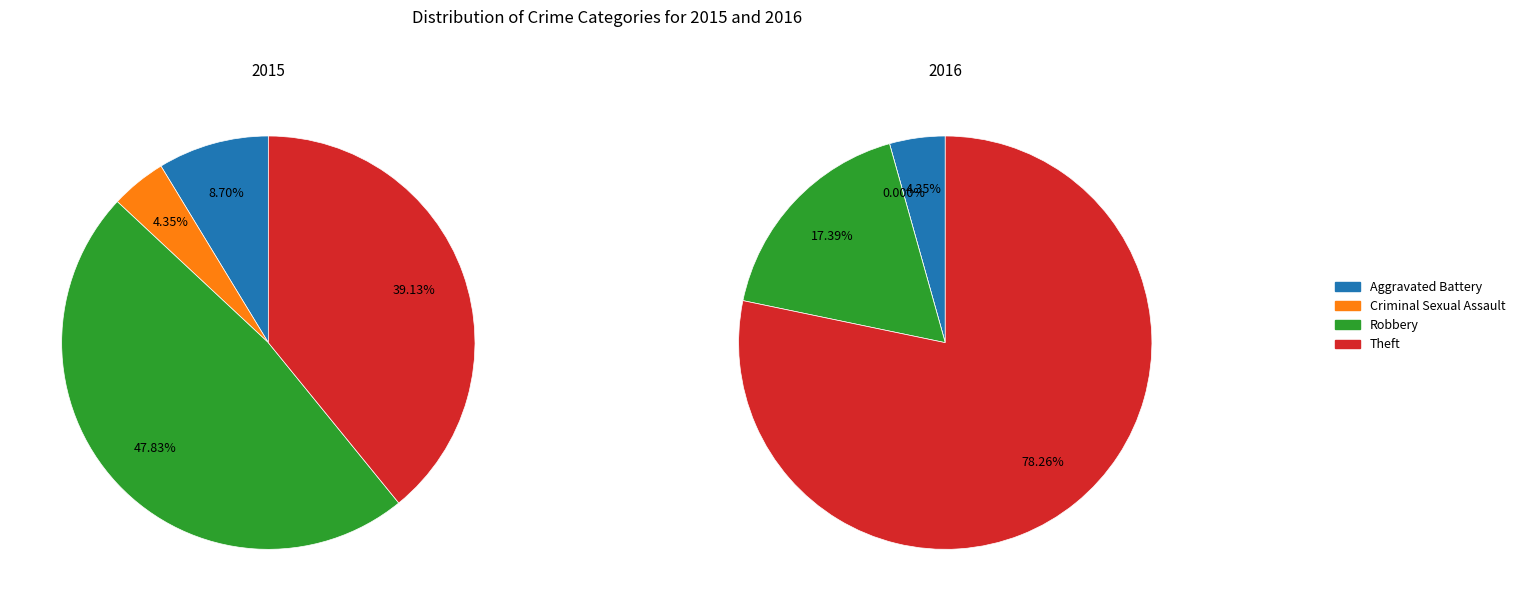

How many slices are in this pie chart?

4